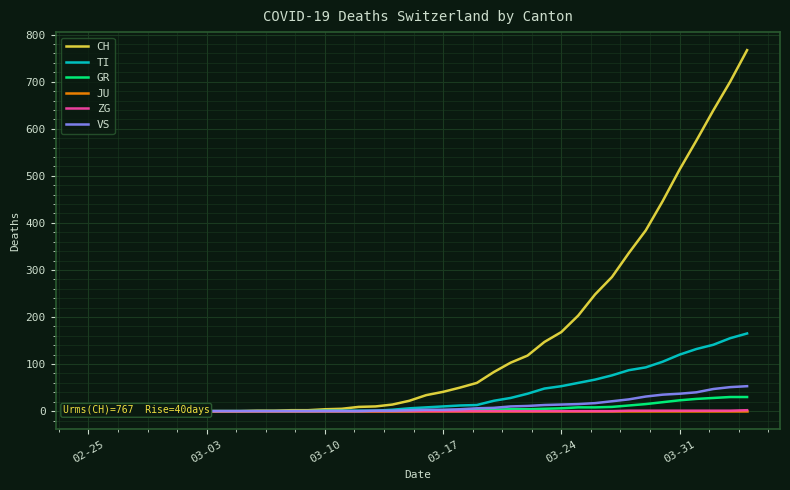

Which category has the lowest value in the ZG series?

02-25